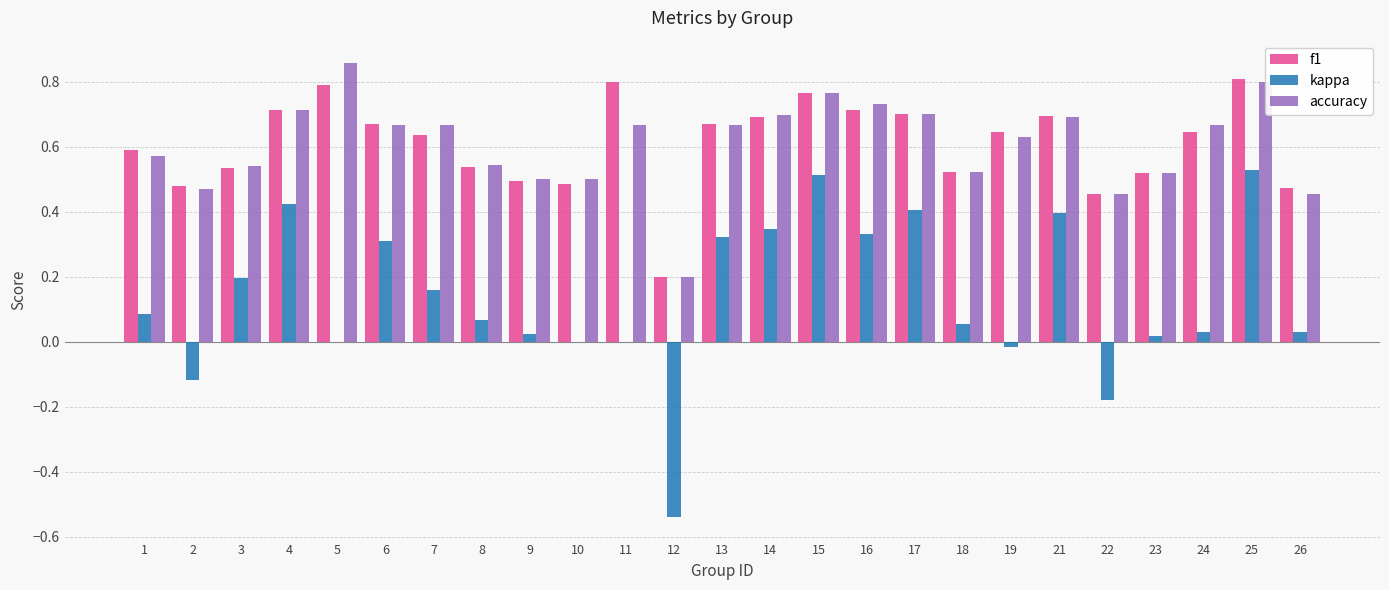

At which category does the chart reach its peak across all series?

5